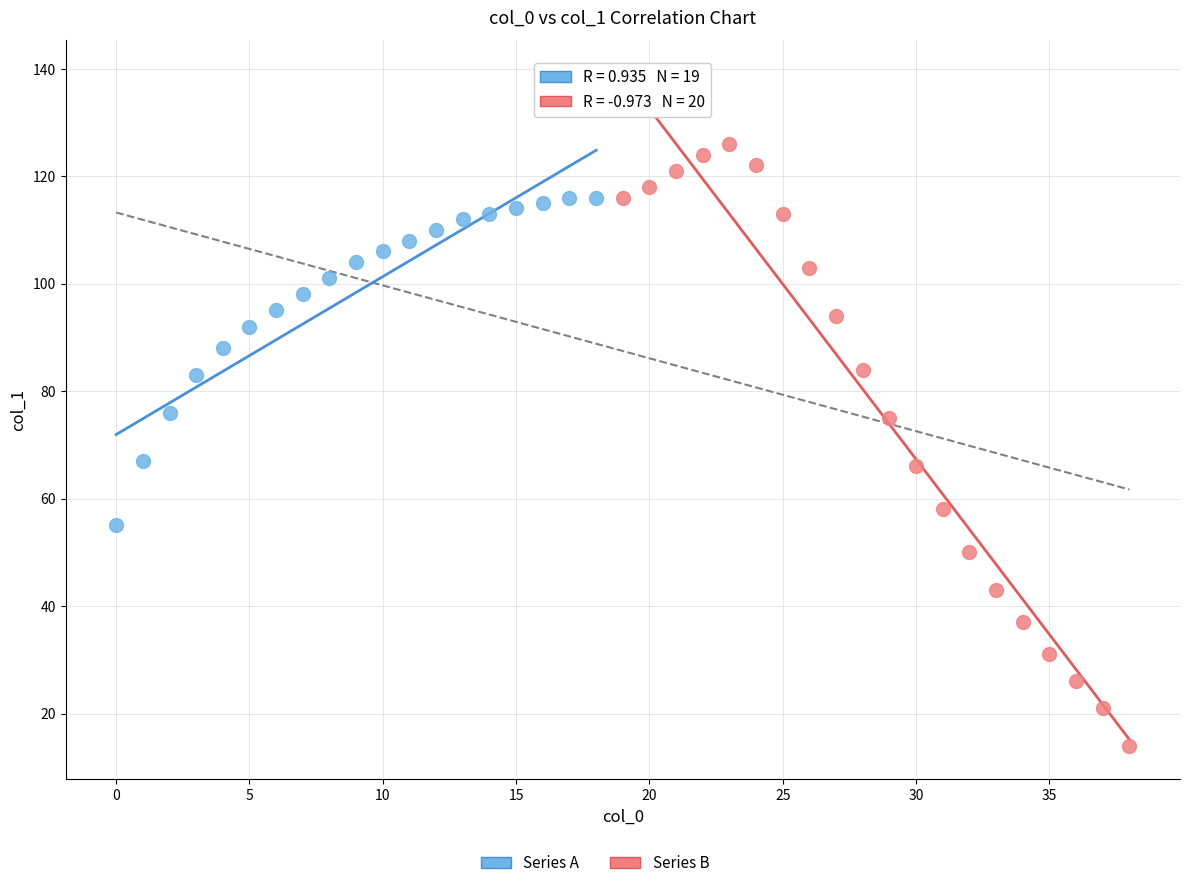

Which series has the widest spread of Y values?

Series B